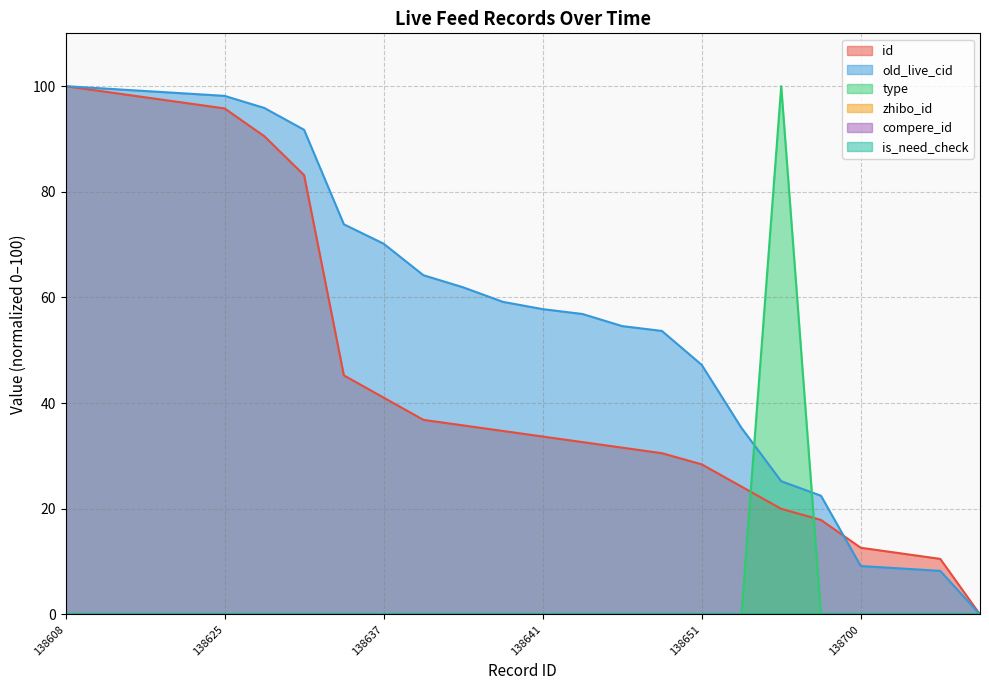

Where is the first local maximum for type?

138694